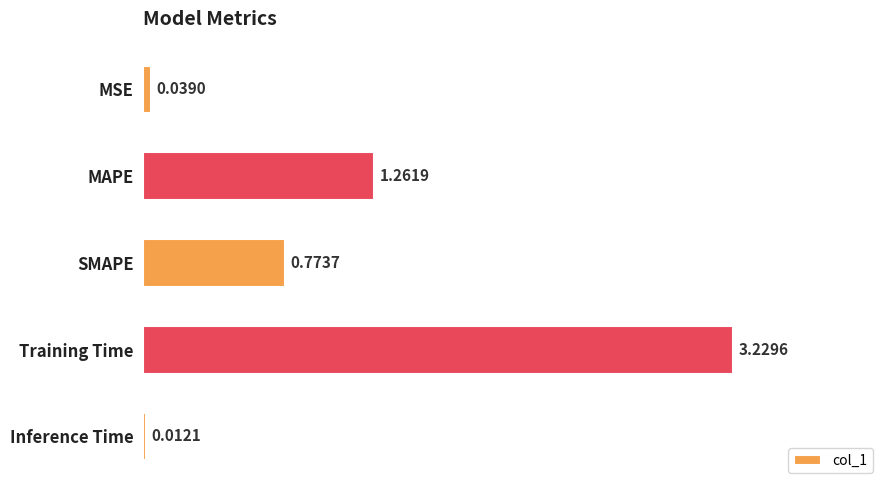

Between MAPE and SMAPE, which is larger?

MAPE